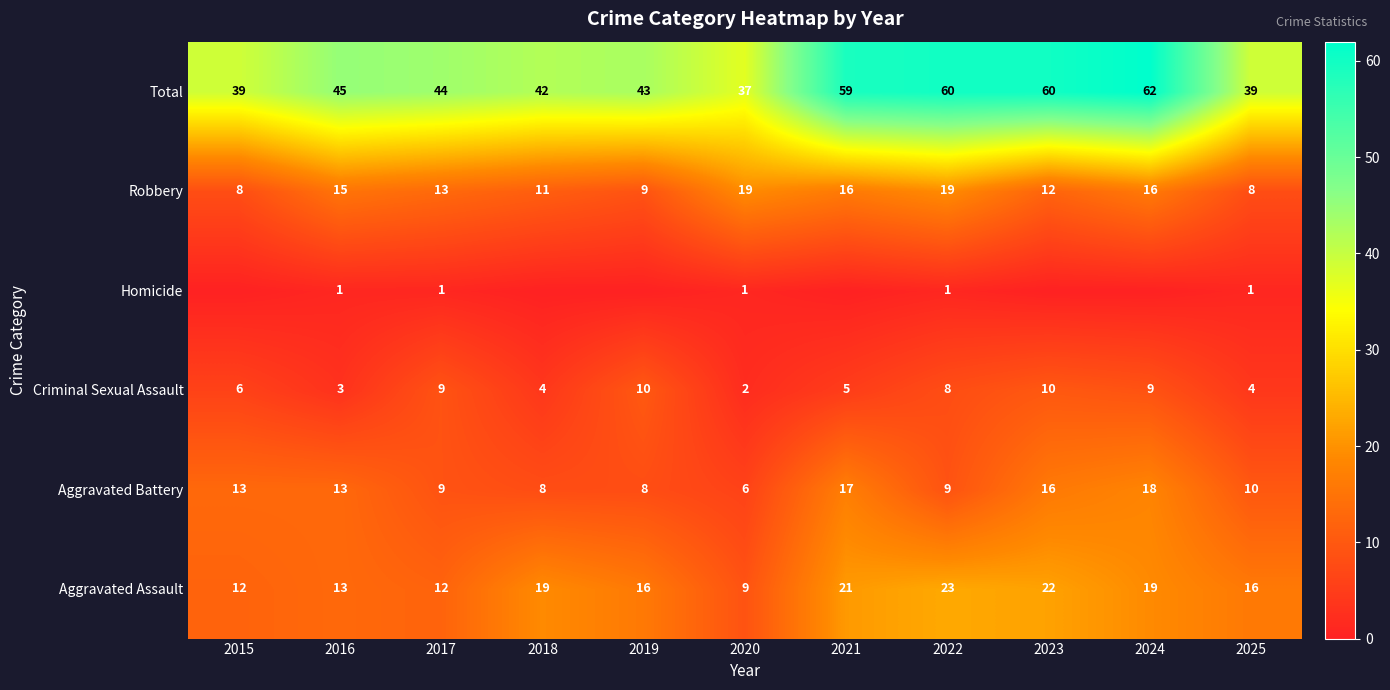

What is the greatest value displayed?

62